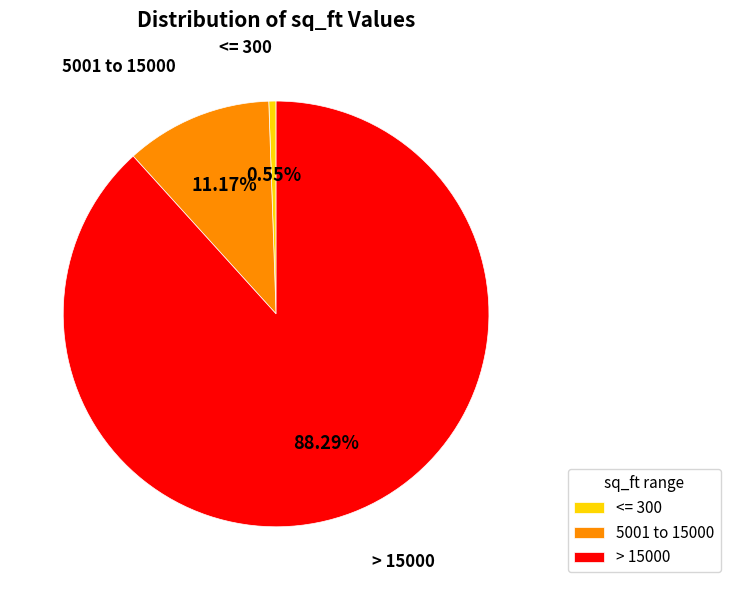

Which slice is the smallest?

<= 300